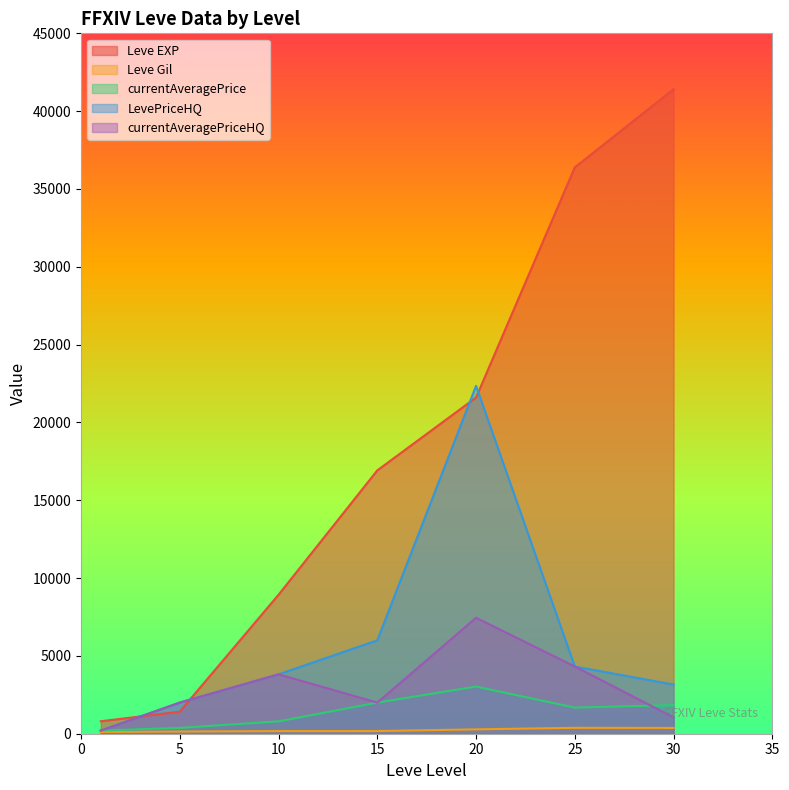

What is the average value of the Leve Gil series?

232.0